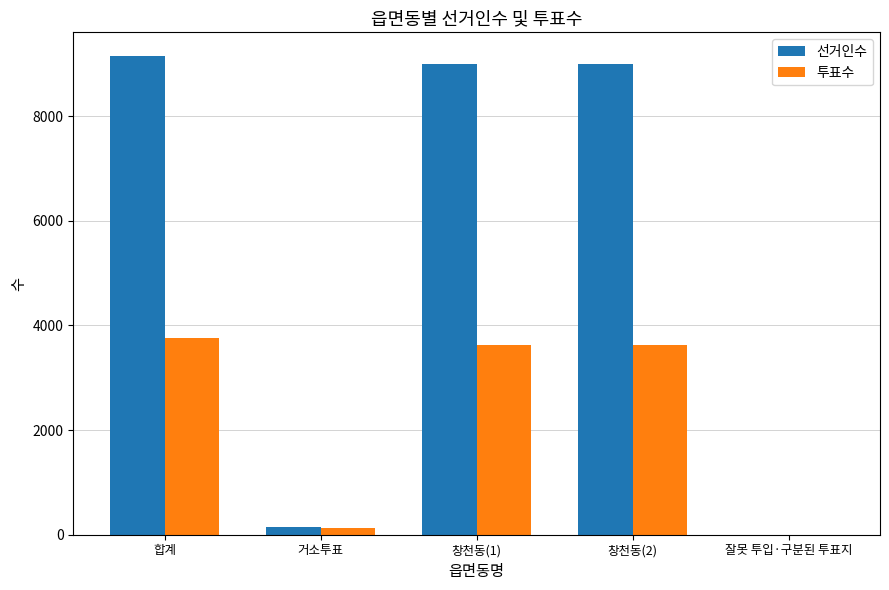

Read the 투표수 value at 창천동(2).

3628